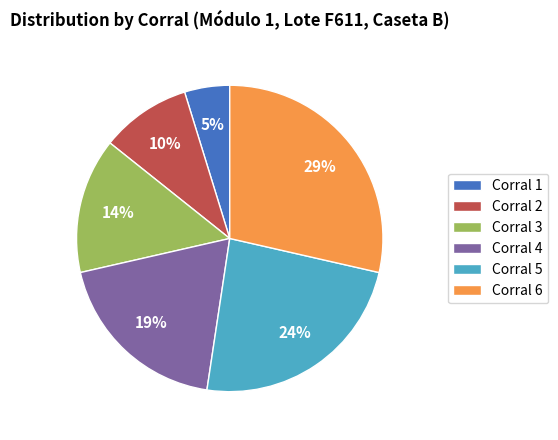

Is the sum of Corral 4 and Corral 3 greater than half?

No